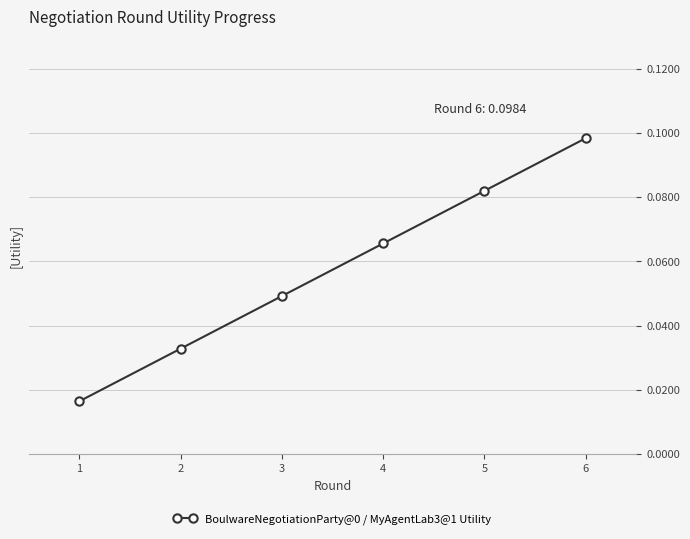

Which label corresponds to the largest value in the chart?

6